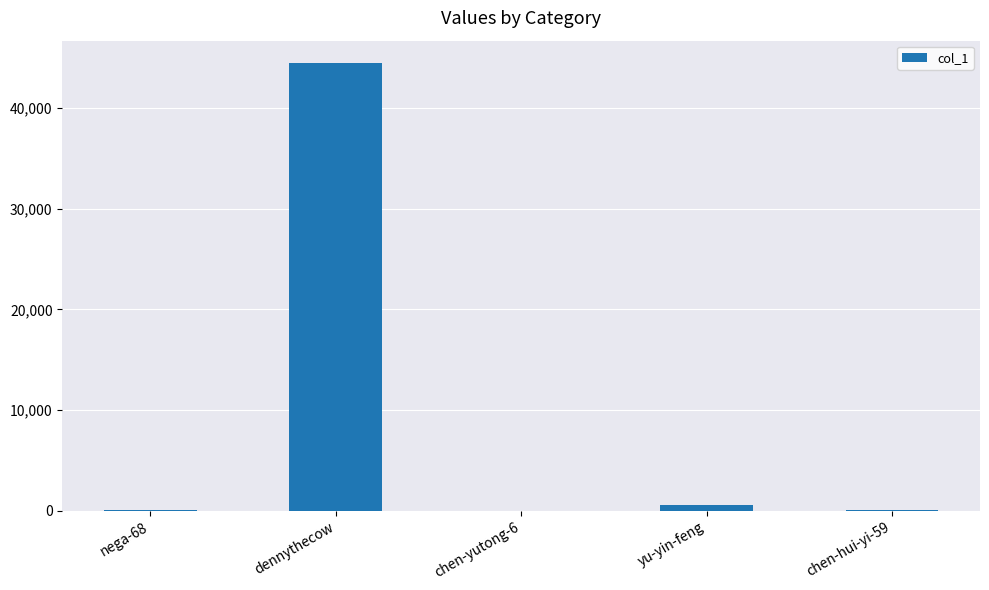

The value at dennythecow is 15791. True or false?

False